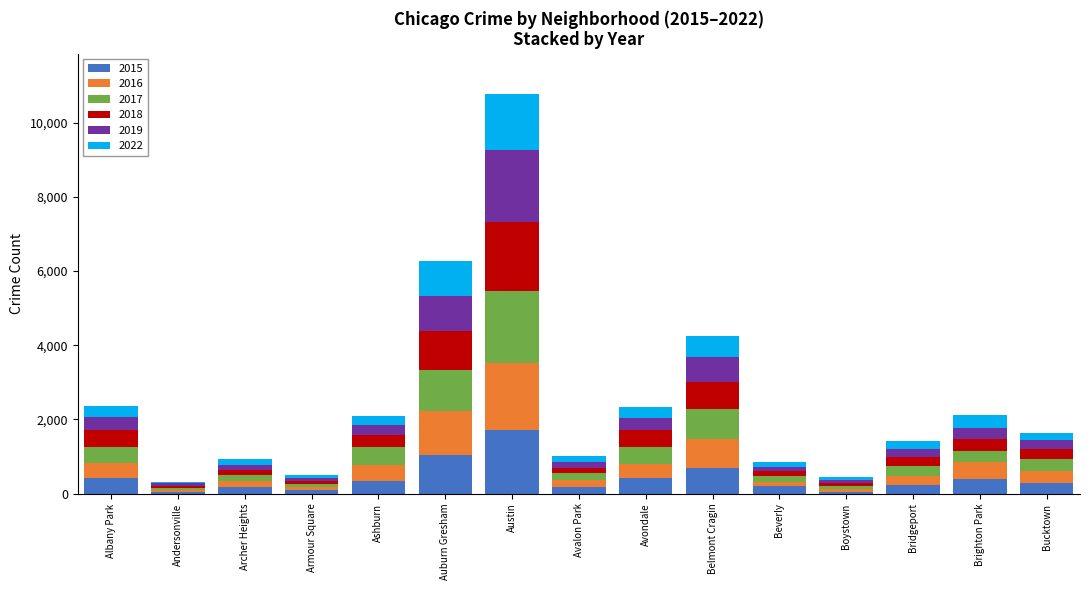

How many data points does each series have?

15